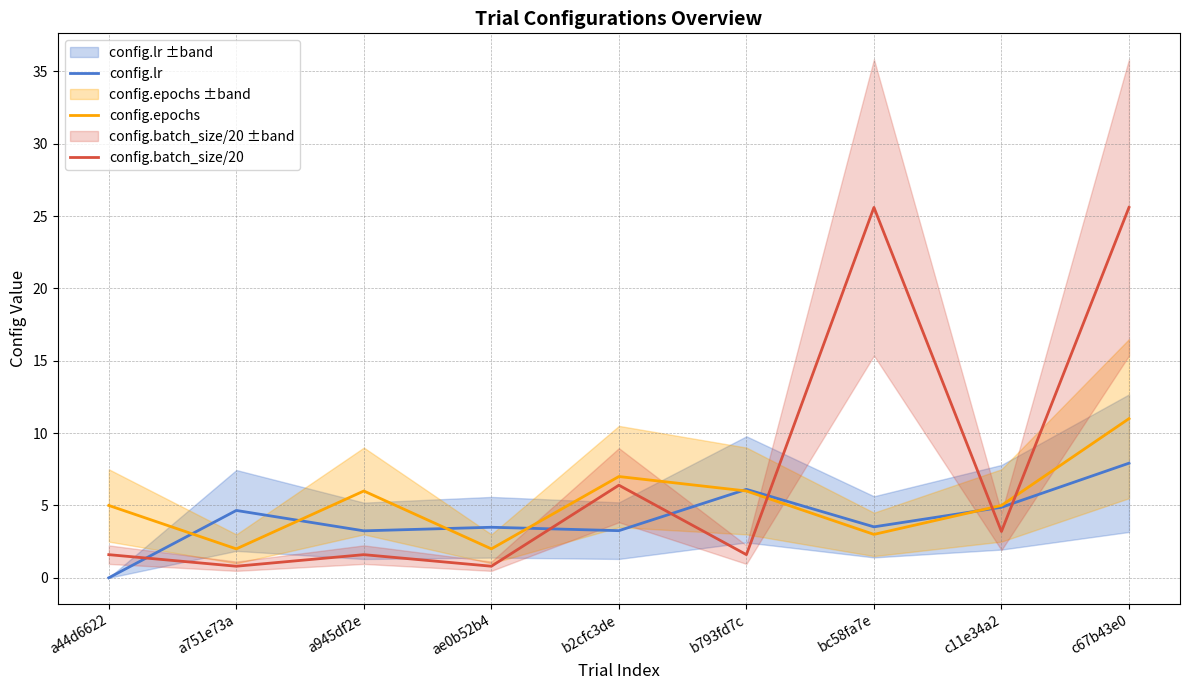

Which has a higher value, c11e34a2 or a44d6622?

c11e34a2